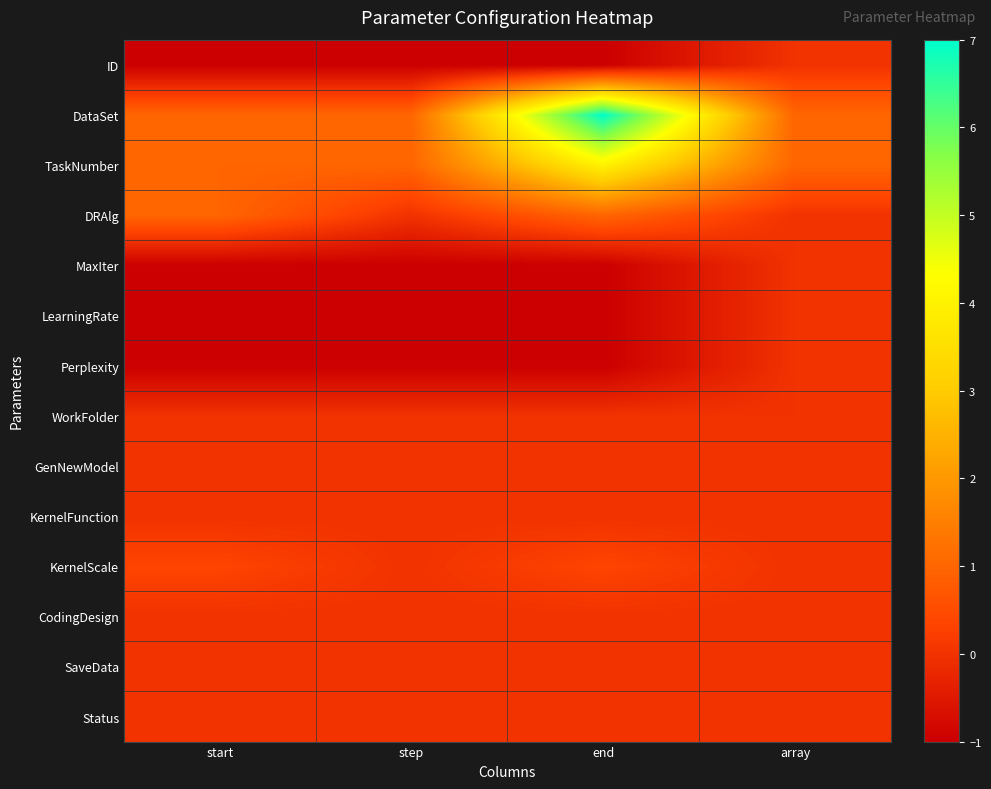

Which has a higher value, start or array?

array